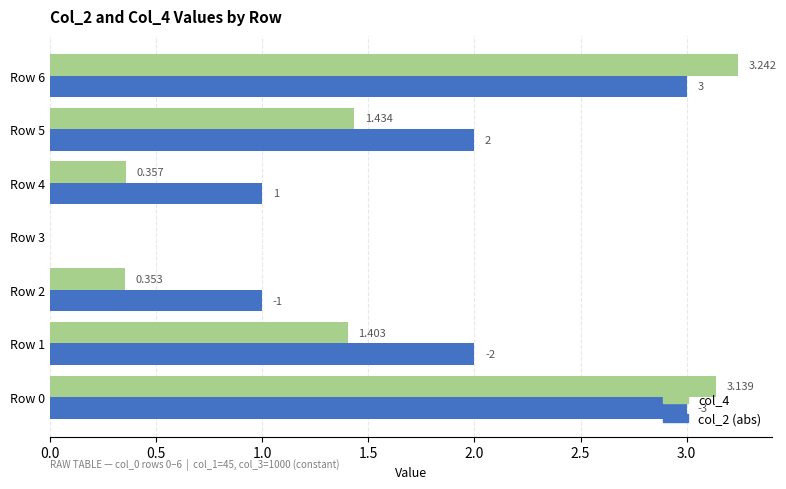

Reading left to right, what are all the values shown in this chart?

col_4: 3.1	1.4	0.4	0.0	0.4	1.4	3.2
col_2 (abs): 3.0	2.0	1.0	0.0	1.0	2.0	3.0